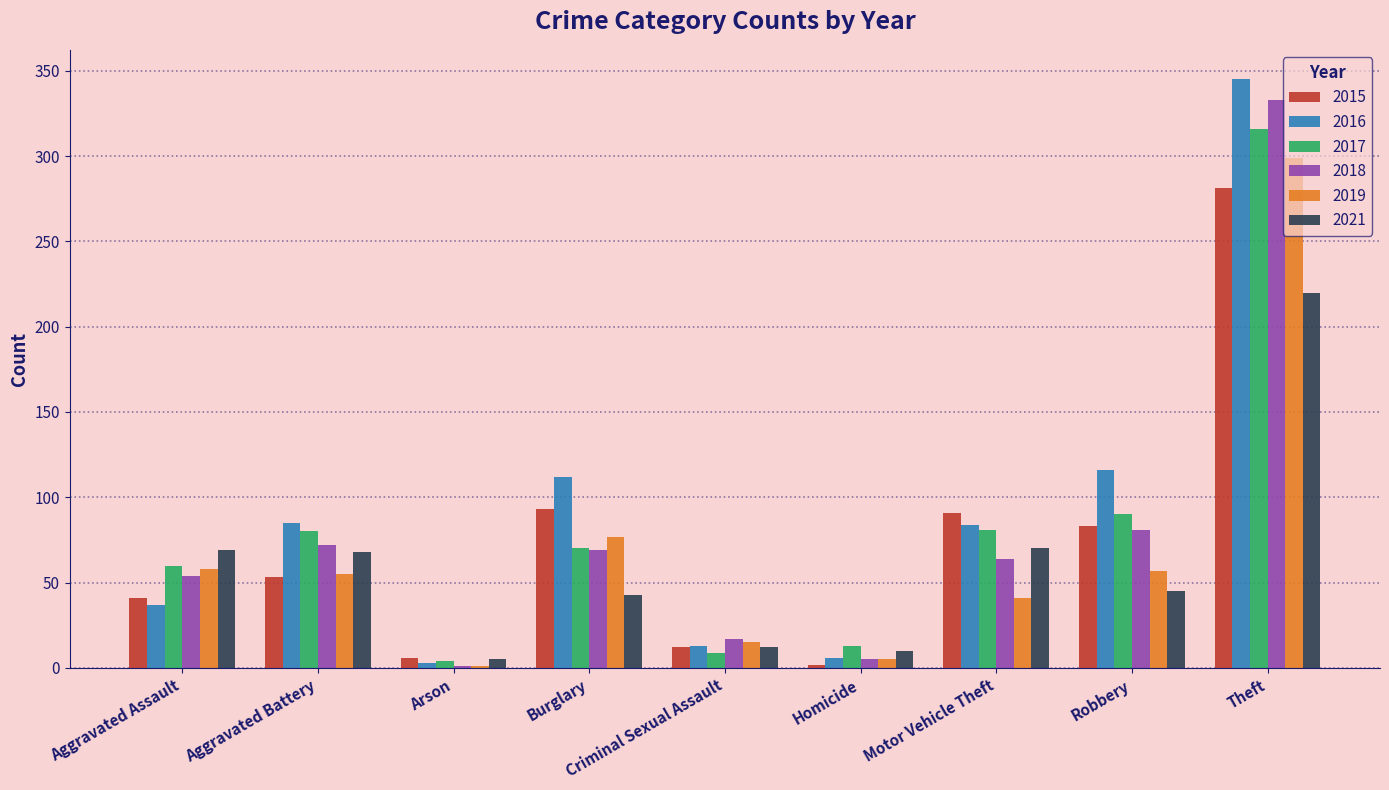

What is the maximum value for 2018?

333